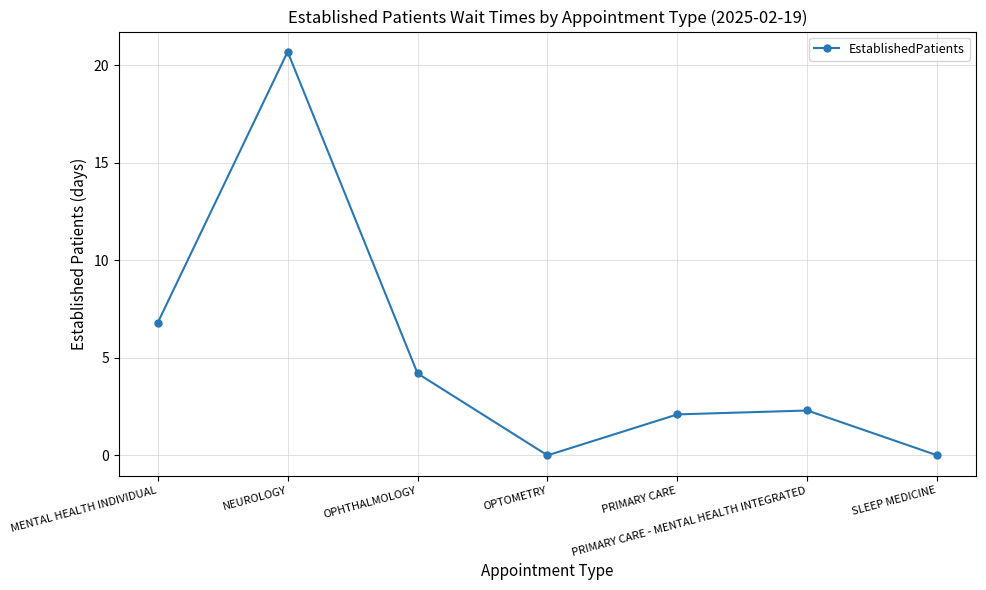

What is the label of the 1st point from the right?

SLEEP MEDICINE